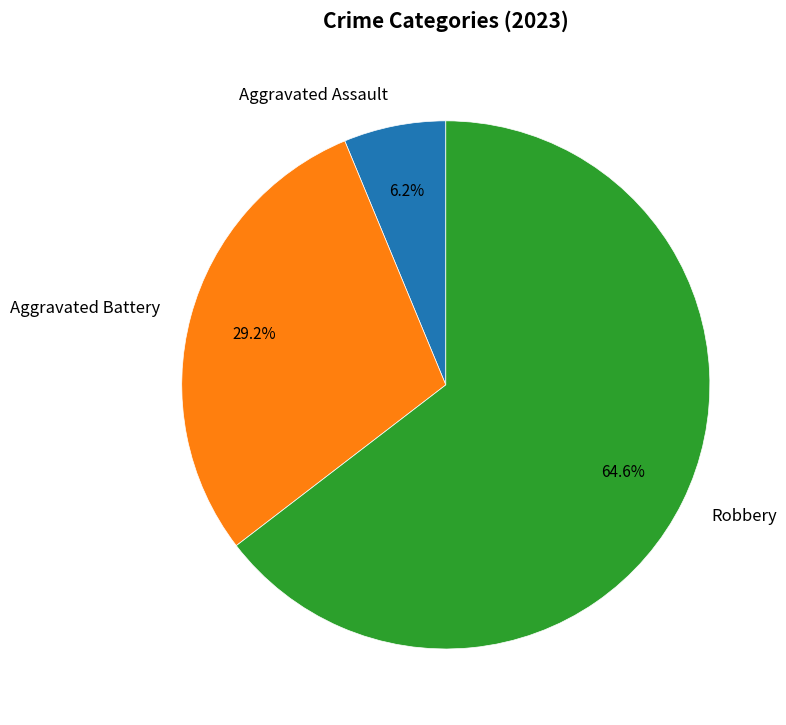

What is the total percentage of Aggravated Battery and Aggravated Assault?

35.4%